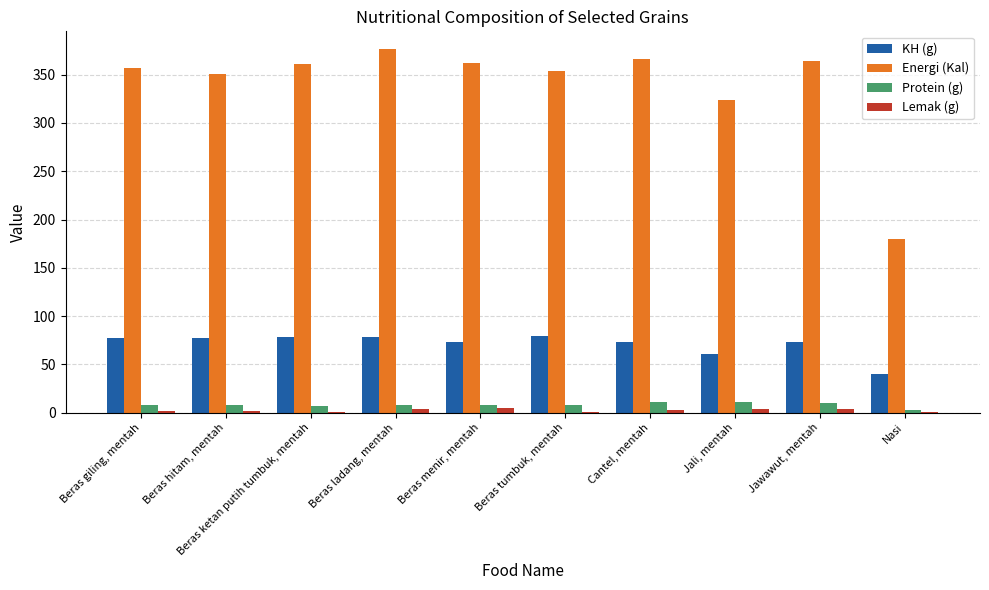

What is the sum of all Energi (Kal) values?

3395.0